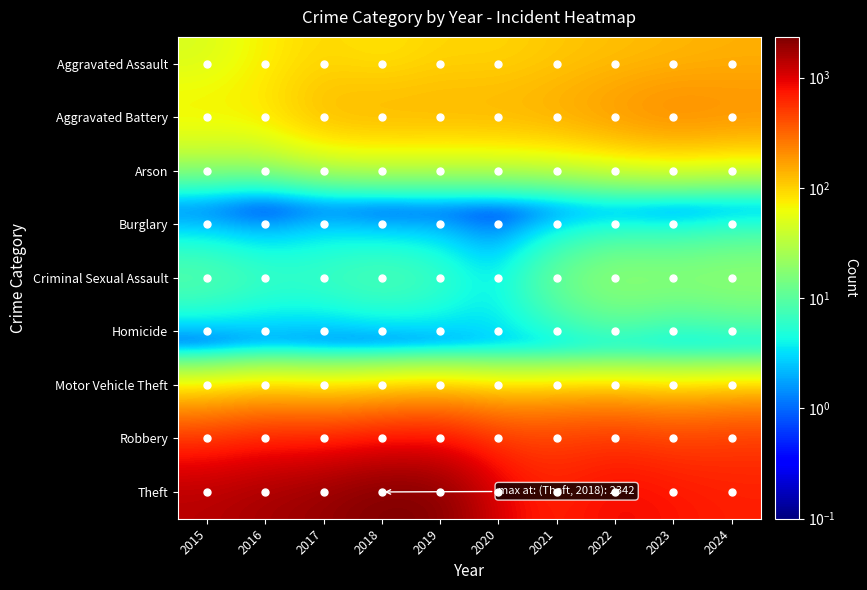

What is the difference between the highest and lowest values at 2022?

879.9